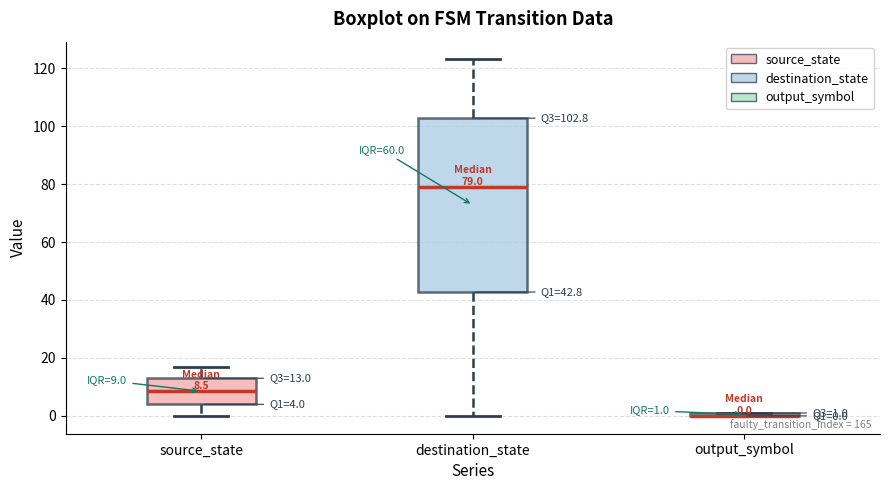

Comparing the boxes themselves (not the whiskers), which one is the tallest?

destination_state